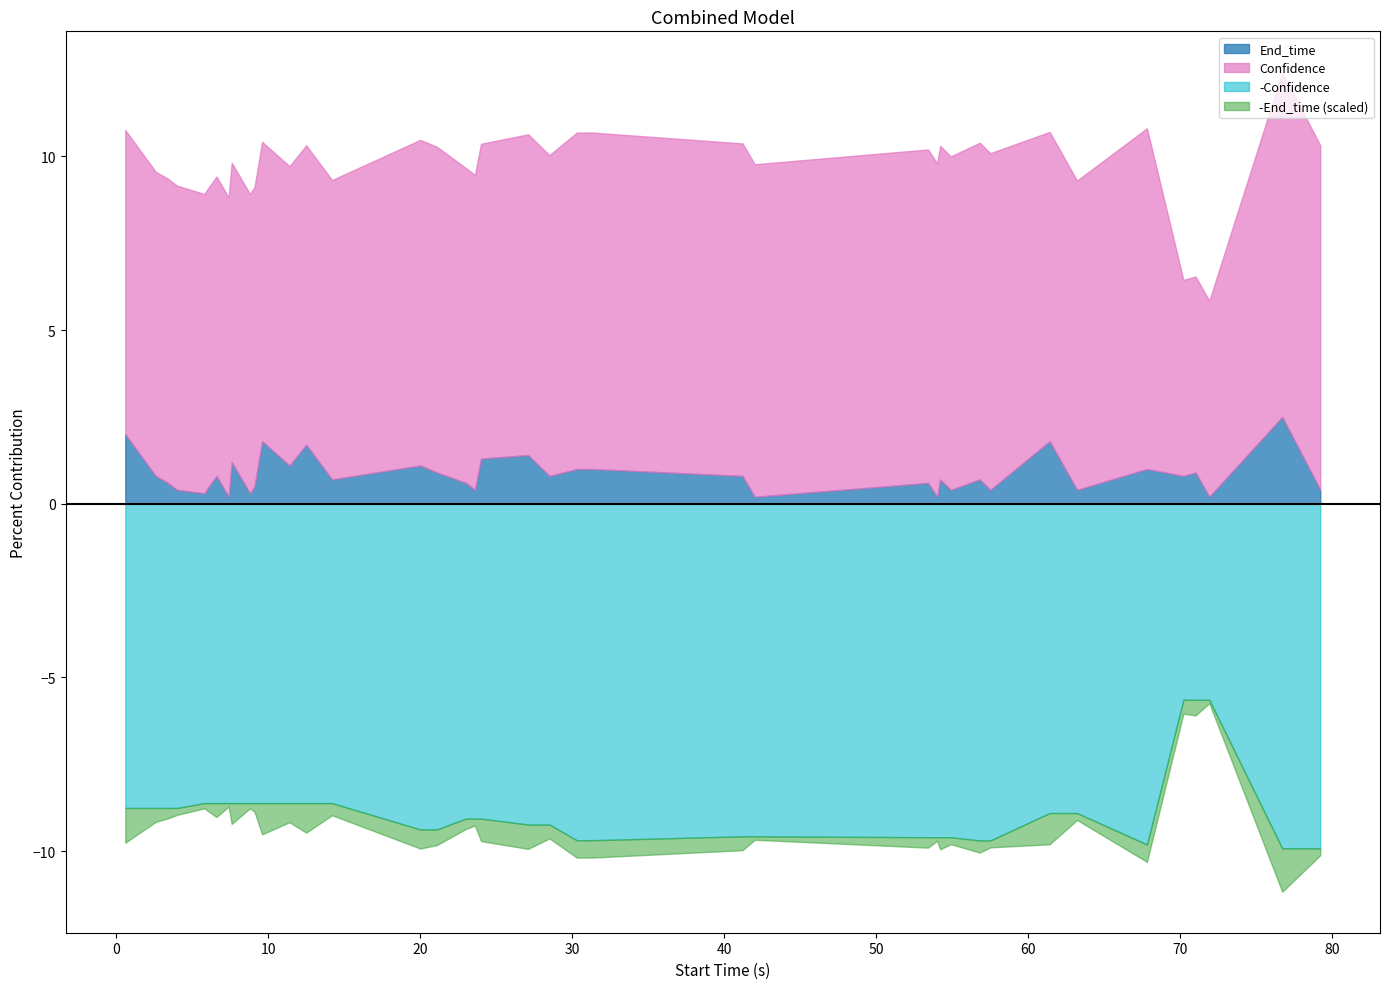

True or false: End_time has a value of 1.8 at 2.6.

False